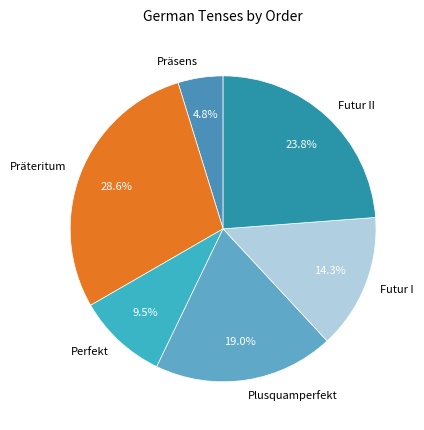

What is the total percentage of Futur II and Perfekt?

33.3%